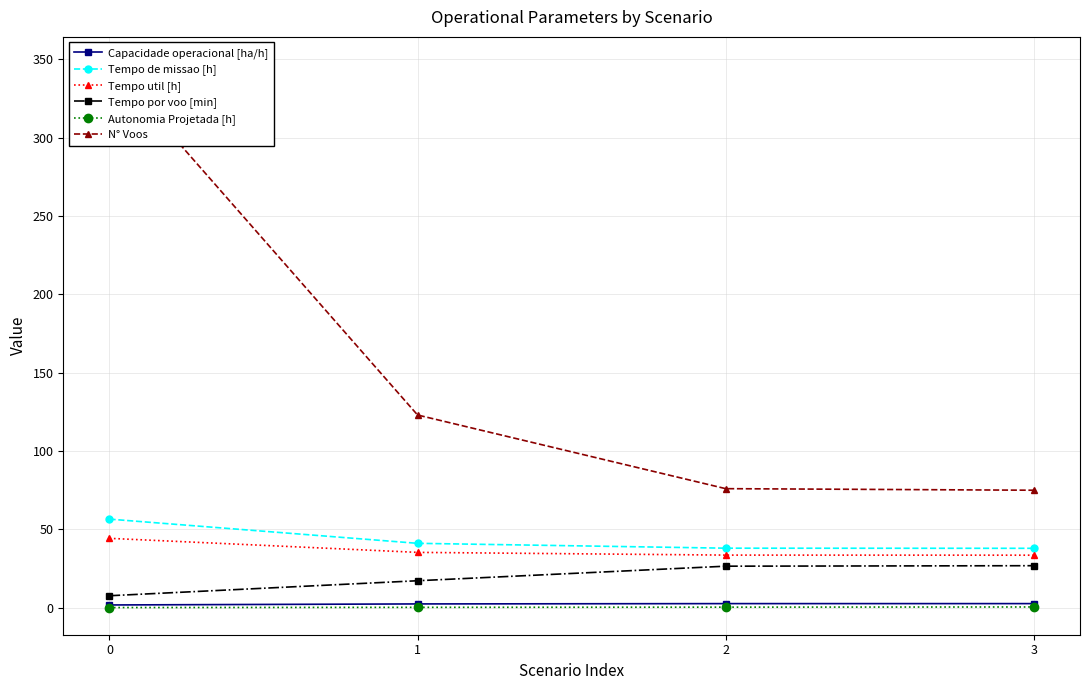

What is the difference between the second highest and minimum values in the Tempo de missao [h] series?

3.2